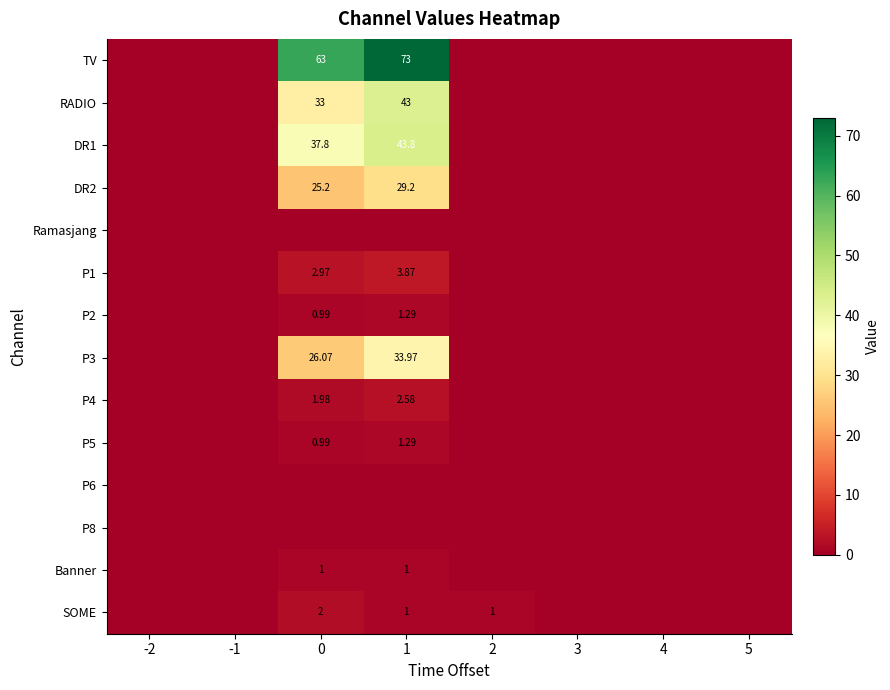

At which category does the chart reach its minimum across all series?

-2